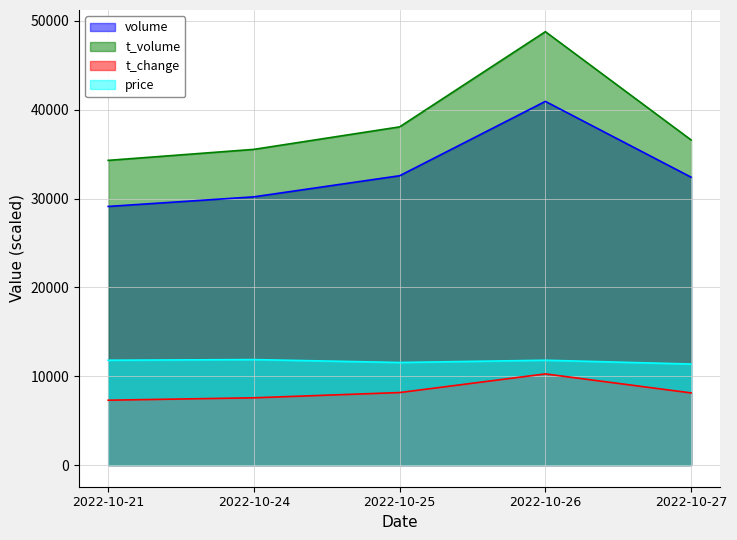

Reading left to right, list all the values displayed in this chart.

volume: 29109.0	30191.0	32567.0	40937.0	32404.0
t_volume: 34297.0	35536.0	38067.0	48783.0	36594.0
t_change: 7300.0	7570.0	8160.0	10260.0	8120.0
price: 11800.0	11871.0	11544.0	11800.0	11371.0